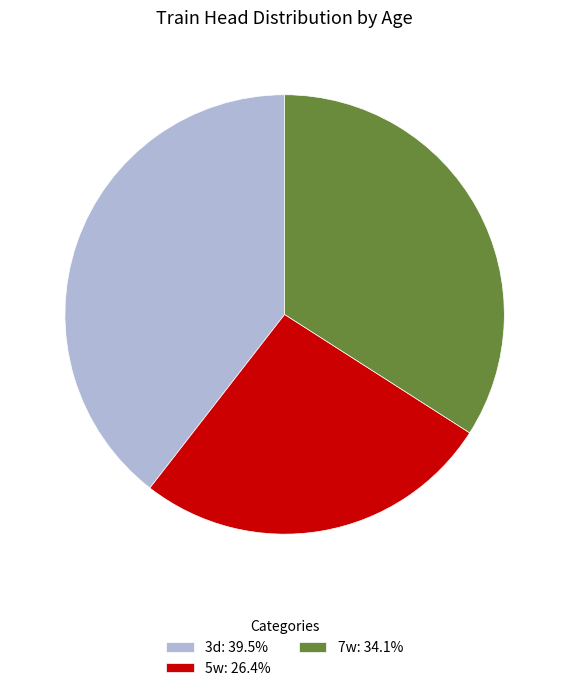

Which category has the smallest portion of the pie?

5w